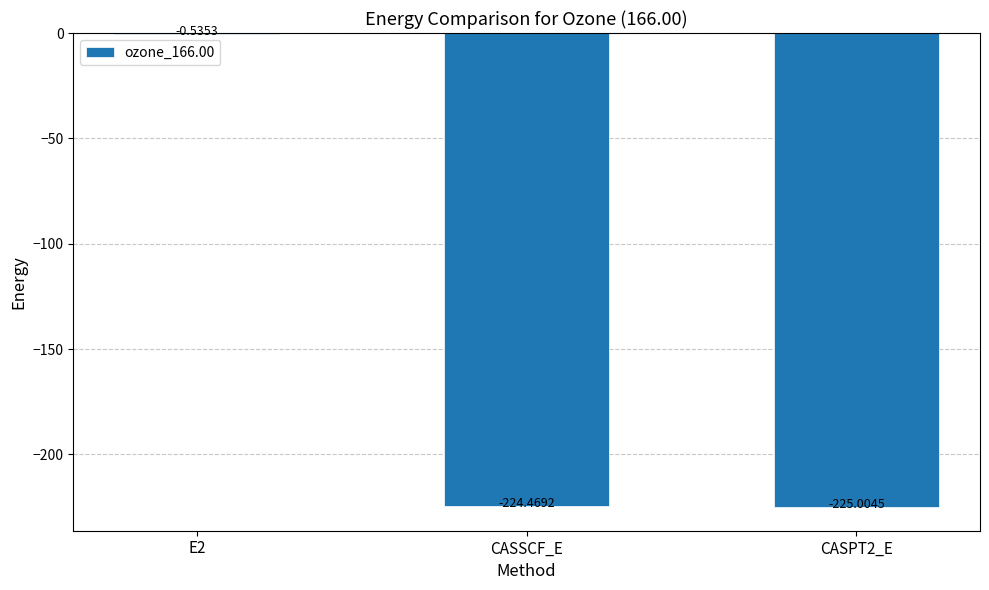

What is the sum of all values?

-450.0